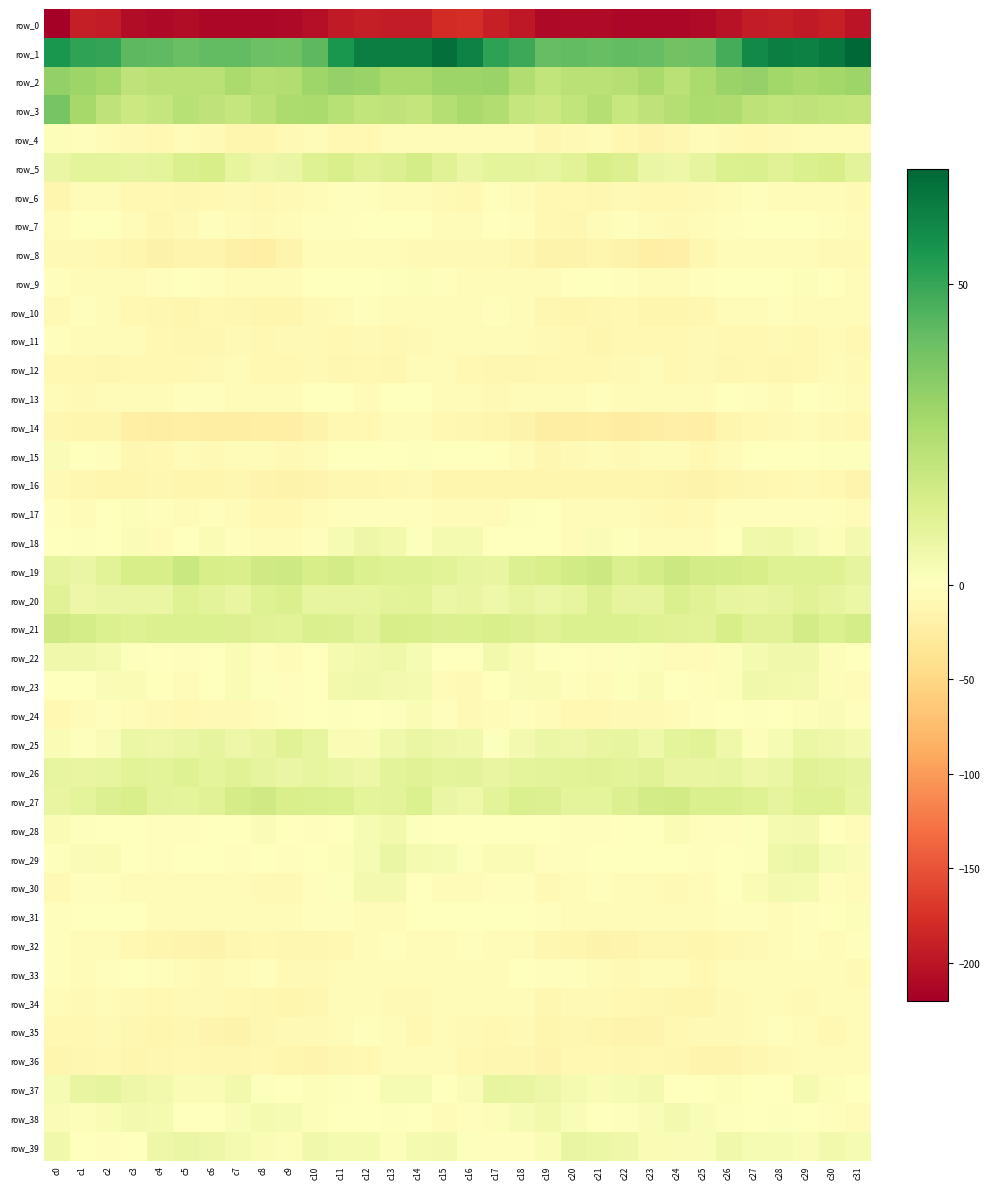

Reading left to right, list all the values displayed in this chart.

row_0: c0=-220.1	c1=-192.4	c2=-193.3	c3=-207.3	c4=-210.5	c5=-208.0	c6=-211.7	c7=-212.7	c8=-212.1	c9=-210.4	c10=-206.1	c11=-195.6	c12=-191.0	c13=-194.0	c14=-193.8	c15=-179.0	c16=-178.8	c17=-190.5	c18=-197.3	c19=-211.2	c20=-208.6	c21=-209.2	c22=-212.6	c23=-212.4	c24=-212.0	c25=-209.4	c26=-202.3	c27=-192.8	c28=-191.2	c29=-195.7	c30=-190.6	c31=-200.3
row_1: c0=55.4	c1=51.4	c2=50.7	c3=43.2	c4=42.5	c5=40.4	c6=42.0	c7=42.0	c8=39.8	c9=39.2	c10=43.0	c11=55.5	c12=62.4	c13=62.4	c14=62.7	c15=67.0	c16=61.4	c17=51.8	c18=48.8	c19=41.4	c20=42.1	c21=40.7	c22=42.0	c23=41.6	c24=38.9	c25=39.4	c26=47.3	c27=59.4	c28=62.6	c29=62.1	c30=64.1	c31=69.3
row_2: c0=31.8	c1=29.5	c2=27.4	c3=20.6	c4=22.6	c5=22.2	c6=22.5	c7=26.3	c8=23.5	c9=24.5	c10=29.2	c11=31.1	c12=30.0	c13=27.0	c14=27.0	c15=29.6	c16=29.3	c17=29.8	c18=24.6	c19=20.5	c20=22.5	c21=22.2	c22=23.5	c23=26.5	c24=22.7	c25=26.1	c26=30.1	c27=31.3	c28=28.5	c29=26.8	c30=27.9	c31=29.7
row_3: c0=37.6	c1=27.4	c2=20.9	c3=17.6	c4=19.0	c5=23.1	c6=20.7	c7=19.4	c8=22.4	c9=25.6	c10=26.1	c11=22.8	c12=20.2	c13=20.8	c14=19.8	c15=23.8	c16=26.9	c17=24.4	c18=19.2	c19=17.3	c20=20.3	c21=23.7	c22=18.6	c23=20.8	c24=23.4	c25=25.9	c26=25.2	c27=21.6	c28=20.1	c29=20.6	c30=20.3	c31=19.9
row_4: c0=1.3	c1=-2.2	c2=-4.1	c3=-8.1	c4=-9.9	c5=-4.9	c6=-8.3	c7=-13.5	c8=-13.7	c9=-7.3	c10=-6.8	c11=-9.5	c12=-9.0	c13=-5.2	c14=-3.8	c15=-4.4	c16=-4.1	c17=-3.4	c18=-5.0	c19=-10.4	c20=-7.9	c21=-5.0	c22=-10.6	c23=-14.5	c24=-11.6	c25=-6.3	c26=-7.6	c27=-10.0	c28=-7.5	c29=-4.4	c30=-4.0	c31=-6.8
row_5: c0=7.5	c1=9.5	c2=9.3	c3=9.2	c4=9.2	c5=13.5	c6=14.1	c7=8.2	c8=6.4	c9=7.4	c10=11.8	c11=13.6	c12=11.3	c13=12.3	c14=14.8	c15=10.9	c16=7.2	c17=9.4	c18=9.4	c19=8.1	c20=10.5	c21=14.6	c22=12.0	c23=7.5	c24=6.1	c25=9.0	c26=13.0	c27=13.0	c28=11.0	c29=13.4	c30=14.4	c31=9.8
row_6: c0=-13.3	c1=-5.4	c2=-4.4	c3=-9.7	c4=-9.1	c5=-11.5	c6=-8.7	c7=-7.5	c8=-10.0	c9=-8.5	c10=-6.8	c11=-3.4	c12=-2.9	c13=-4.4	c14=-5.1	c15=-7.5	c16=-9.7	c17=-3.2	c18=-6.7	c19=-10.2	c20=-9.8	c21=-11.3	c22=-7.1	c23=-8.9	c24=-9.4	c25=-8.3	c26=-5.8	c27=-2.6	c28=-3.8	c29=-4.7	c30=-5.2	c31=-6.9
row_7: c0=-6.2	c1=-0.8	c2=-1.7	c3=-6.0	c4=-10.9	c5=-8.6	c6=-2.6	c7=-3.8	c8=-8.1	c9=-5.9	c10=-2.3	c11=-2.0	c12=0.0	c13=-1.2	c14=-1.6	c15=-4.6	c16=-5.1	c17=-0.2	c18=-3.0	c19=-8.9	c20=-10.7	c21=-6.1	c22=-1.8	c23=-6.1	c24=-7.6	c25=-5.1	c26=-2.2	c27=-1.2	c28=-0.2	c29=-1.6	c30=-2.0	c31=-5.5
row_8: c0=-8.5	c1=-7.4	c2=-9.5	c3=-13.8	c4=-17.3	c5=-14.1	c6=-14.1	c7=-19.2	c8=-21.1	c9=-14.4	c10=-6.9	c11=-4.5	c12=-5.2	c13=-6.8	c14=-7.1	c15=-7.9	c16=-7.4	c17=-8.0	c18=-10.7	c19=-16.0	c20=-16.5	c21=-13.2	c22=-15.7	c23=-20.7	c24=-19.3	c25=-12.0	c26=-5.5	c27=-4.2	c28=-6.1	c29=-6.8	c30=-7.7	c31=-7.3
row_9: c0=-1.9	c1=-3.5	c2=-3.6	c3=-5.5	c4=-3.0	c5=-0.3	c6=-2.4	c7=-3.7	c8=-4.7	c9=-3.6	c10=-0.3	c11=-0.4	c12=-0.9	c13=0.8	c14=1.3	c15=-3.2	c16=-4.9	c17=-3.9	c18=-3.8	c19=-5.9	c20=-1.2	c21=-1.0	c22=-2.8	c23=-3.9	c24=-5.0	c25=-2.7	c26=0.0	c27=-0.5	c28=-0.6	c29=1.4	c30=0.1	c31=-4.3
row_10: c0=-7.5	c1=-3.1	c2=-4.4	c3=-9.0	c4=-11.6	c5=-12.0	c6=-9.9	c7=-11.8	c8=-12.6	c9=-12.3	c10=-8.4	c11=-4.6	c12=-2.7	c13=-3.6	c14=-6.1	c15=-6.6	c16=-5.2	c17=-1.9	c18=-6.3	c19=-10.7	c20=-12.1	c21=-11.5	c22=-9.6	c23=-13.0	c24=-12.4	c25=-11.6	c26=-6.4	c27=-3.8	c28=-2.6	c29=-4.8	c30=-6.6	c31=-5.7
row_11: c0=-1.8	c1=-4.6	c2=-4.9	c3=-6.1	c4=-9.6	c5=-12.0	c6=-11.1	c7=-8.4	c8=-9.0	c9=-8.2	c10=-7.7	c11=-10.0	c12=-7.9	c13=-8.9	c14=-7.0	c15=-6.3	c16=-6.4	c17=-5.1	c18=-4.9	c19=-7.9	c20=-10.1	c21=-12.6	c22=-9.5	c23=-8.8	c24=-8.8	c25=-7.5	c26=-9.2	c27=-9.0	c28=-8.1	c29=-9.1	c30=-5.6	c31=-8.9
row_12: c0=-9.7	c1=-10.3	c2=-11.5	c3=-10.2	c4=-9.7	c5=-9.7	c6=-8.6	c7=-6.4	c8=-8.9	c9=-8.7	c10=-8.5	c11=-11.0	c12=-10.3	c13=-10.4	c14=-5.4	c15=-5.9	c16=-9.7	c17=-11.3	c18=-11.0	c19=-10.1	c20=-9.4	c21=-9.8	c22=-7.6	c23=-6.6	c24=-9.5	c25=-7.6	c26=-10.6	c27=-10.1	c28=-10.9	c29=-8.8	c30=-4.5	c31=-7.0
row_13: c0=-6.8	c1=-7.2	c2=-6.5	c3=-4.0	c4=-4.2	c5=-3.0	c6=-2.9	c7=-4.3	c8=-5.6	c9=-4.9	c10=-1.7	c11=-1.2	c12=-3.7	c13=-1.5	c14=-1.6	c15=-3.6	c16=-6.7	c17=-7.2	c18=-5.4	c19=-4.2	c20=-4.1	c21=-2.6	c22=-3.5	c23=-4.7	c24=-5.6	c25=-4.2	c26=-0.9	c27=-2.0	c28=-3.7	c29=-0.9	c30=-2.2	c31=-4.3
row_14: c0=-11.3	c1=-12.7	c2=-13.4	c3=-21.2	c4=-23.2	c5=-21.7	c6=-23.9	c7=-24.1	c8=-21.5	c9=-20.9	c10=-17.1	c11=-10.1	c12=-8.9	c13=-6.7	c14=-6.8	c15=-8.8	c16=-10.7	c17=-12.3	c18=-15.8	c19=-23.5	c20=-22.5	c21=-22.2	c22=-24.4	c23=-23.5	c24=-20.5	c25=-21.4	c26=-13.2	c27=-9.6	c28=-8.3	c29=-6.2	c30=-7.6	c31=-9.9
row_15: c0=2.0	c1=0.2	c2=-3.1	c3=-10.6	c4=-9.4	c5=-6.2	c6=-7.5	c7=-6.8	c8=-4.2	c9=-7.4	c10=-6.3	c11=-0.8	c12=0.1	c13=-0.7	c14=1.0	c15=-0.5	c16=-0.1	c17=-0.4	c18=-6.1	c19=-11.8	c20=-8.0	c21=-5.9	c22=-8.1	c23=-5.5	c24=-4.5	c25=-8.9	c26=-3.5	c27=-0.1	c28=-0.5	c29=0.0	c30=0.7	c31=0.6
row_16: c0=-7.9	c1=-10.7	c2=-13.3	c3=-12.7	c4=-12.0	c5=-13.5	c6=-12.5	c7=-12.0	c8=-14.2	c9=-15.6	c10=-14.3	c11=-10.4	c12=-10.9	c13=-8.6	c14=-8.1	c15=-13.0	c16=-12.2	c17=-12.5	c18=-13.6	c19=-12.2	c20=-12.6	c21=-13.0	c22=-12.3	c23=-12.7	c24=-14.4	c25=-16.3	c26=-12.3	c27=-10.7	c28=-10.3	c29=-7.6	c30=-9.8	c31=-14.2
row_17: c0=-3.2	c1=-4.3	c2=-1.0	c3=1.3	c4=-2.7	c5=-5.6	c6=-3.2	c7=-5.1	c8=-9.1	c9=-9.5	c10=-4.4	c11=-2.7	c12=-2.6	c13=-2.2	c14=-1.8	c15=-5.2	c16=-5.6	c17=-4.1	c18=0.8	c19=-0.2	c20=-4.1	c21=-4.6	c22=-3.5	c23=-6.9	c24=-9.5	c25=-8.3	c26=-2.9	c27=-2.9	c28=-2.4	c29=-1.8	c30=-3.0	c31=-6.2
row_18: c0=-0.4	c1=0.9	c2=-0.7	c3=2.0	c4=-4.6	c5=-1.0	c6=2.7	c7=-2.1	c8=-4.9	c9=-3.8	c10=-3.2	c11=2.9	c12=6.3	c13=4.4	c14=1.0	c15=3.6	c16=3.5	c17=0.5	c18=0.3	c19=-0.2	c20=-4.6	c21=1.7	c22=0.9	c23=-3.8	c24=-4.4	c25=-4.0	c26=-1.2	c27=5.0	c28=5.8	c29=2.8	c30=1.4	c31=4.3
row_19: c0=8.9	c1=7.3	c2=10.4	c3=14.4	c4=14.6	c5=18.0	c6=14.2	c7=13.9	c8=16.3	c9=17.1	c10=14.2	c11=15.2	c12=12.6	c13=11.4	c14=11.9	c15=10.4	c16=8.6	c17=7.7	c18=12.4	c19=13.6	c20=16.1	c21=17.4	c22=13.1	c23=14.8	c24=17.3	c25=15.6	c26=14.9	c27=14.4	c28=11.6	c29=11.7	c30=11.6	c31=9.2
row_20: c0=10.9	c1=6.1	c2=7.5	c3=7.5	c4=7.4	c5=11.5	c6=10.3	c7=8.1	c8=11.6	c9=13.1	c10=8.4	c11=8.5	c12=8.3	c13=10.2	c14=10.3	c15=6.9	c16=7.6	c17=5.5	c18=8.4	c19=6.5	c20=8.5	c21=12.0	c22=9.0	c23=8.7	c24=13.4	c25=11.0	c26=8.5	c27=8.1	c28=9.0	c29=10.8	c30=8.8	c31=6.8
row_21: c0=16.4	c1=14.7	c2=12.6	c3=11.4	c4=12.5	c5=13.0	c6=12.5	c7=12.1	c8=11.0	c9=10.4	c10=13.3	c11=12.4	c12=10.1	c13=14.4	c14=13.8	c15=12.0	c16=12.6	c17=13.9	c18=11.9	c19=11.4	c20=12.7	c21=12.7	c22=12.6	c23=11.4	c24=11.0	c25=10.7	c26=14.1	c27=10.9	c28=11.0	c29=15.6	c30=12.8	c31=15.1
row_22: c0=5.1	c1=4.9	c2=3.7	c3=1.0	c4=0.4	c5=-2.2	c6=-1.0	c7=2.4	c8=-3.2	c9=-6.3	c10=-1.0	c11=3.4	c12=4.6	c13=5.5	c14=2.8	c15=0.1	c16=0.4	c17=4.7	c18=2.3	c19=0.9	c20=-0.4	c21=-2.6	c22=0.8	c23=1.2	c24=-5.3	c25=-5.3	c26=1.3	c27=3.7	c28=5.3	c29=4.9	c30=1.4	c31=-0.1
row_23: c0=-1.5	c1=-0.9	c2=1.6	c3=2.2	c4=-0.0	c5=-4.5	c6=-1.1	c7=2.5	c8=0.7	c9=-2.4	c10=-0.6	c11=4.3	c12=5.2	c13=4.2	c14=3.5	c15=-4.7	c16=-7.0	c17=-0.1	c18=1.8	c19=2.3	c20=-2.4	c21=-3.9	c22=0.6	c23=2.4	c24=-0.3	c25=-3.1	c26=1.4	c27=5.2	c28=4.7	c29=4.3	c30=1.3	c31=-6.8
row_24: c0=-9.4	c1=-6.1	c2=-2.1	c3=-4.4	c4=-8.2	c5=-10.0	c6=-7.6	c7=-8.0	c8=-5.6	c9=-2.7	c10=-0.8	c11=1.0	c12=-0.1	c13=0.6	c14=2.6	c15=-2.5	c16=-7.5	c17=-4.4	c18=-2.2	c19=-6.2	c20=-9.2	c21=-9.4	c22=-7.3	c23=-7.9	c24=-3.7	c25=-2.9	c26=0.2	c27=0.7	c28=-0.0	c29=1.5	c30=1.7	c31=-2.4
row_25: c0=2.5	c1=0.6	c2=2.2	c3=6.8	c4=6.3	c5=7.1	c6=8.7	c7=6.3	c8=7.7	c9=10.9	c10=8.3	c11=2.2	c12=2.4	c13=5.3	c14=7.5	c15=6.0	c16=5.3	c17=0.6	c18=4.0	c19=6.8	c20=6.3	c21=7.8	c22=8.3	c23=5.9	c24=9.4	c25=10.5	c26=5.5	c27=1.6	c28=3.0	c29=6.9	c30=5.9	c31=3.8
row_26: c0=8.1	c1=7.8	c2=8.5	c3=10.7	c4=9.8	c5=11.8	c6=9.5	c7=11.3	c8=8.8	c9=7.3	c10=8.5	c11=7.2	c12=6.0	c13=10.1	c14=10.9	c15=9.3	c16=9.8	c17=8.0	c18=9.5	c19=9.9	c20=10.7	c21=11.0	c22=9.9	c23=11.1	c24=7.8	c25=7.6	c26=8.2	c27=6.3	c28=7.1	c29=11.2	c30=10.0	c31=8.9
row_27: c0=7.6	c1=9.4	c2=12.2	c3=13.5	c4=10.0	c5=9.6	c6=10.9	c7=14.7	c8=16.2	c9=13.9	c10=13.1	c11=12.5	c12=9.6	c13=9.9	c14=12.7	c15=7.2	c16=5.4	c17=10.2	c18=13.1	c19=12.0	c20=9.6	c21=9.5	c22=12.4	c23=15.6	c24=16.1	c25=13.2	c26=13.2	c27=11.6	c28=8.7	c29=11.7	c30=11.8	c31=8.4
row_28: c0=2.2	c1=0.6	c2=0.3	c3=-0.3	c4=-2.5	c5=-2.7	c6=-1.3	c7=-0.4	c8=1.8	c9=0.1	c10=-3.3	c11=-0.2	c12=2.9	c13=4.4	c14=0.8	c15=-1.3	c16=-0.2	c17=0.4	c18=0.1	c19=-1.3	c20=-3.1	c21=-2.4	c22=-0.8	c23=-0.0	c24=2.5	c25=-2.0	c26=-2.3	c27=0.8	c28=3.5	c29=3.9	c30=-1.3	c31=-3.6
row_29: c0=0.8	c1=2.1	c2=2.6	c3=0.5	c4=-2.7	c5=-0.4	c6=-0.2	c7=-1.9	c8=-0.8	c9=-1.8	c10=-1.3	c11=1.1	c12=3.1	c13=7.5	c14=3.7	c15=2.9	c16=1.0	c17=2.4	c18=2.6	c19=-1.8	c20=-2.1	c21=0.2	c22=-1.1	c23=-1.7	c24=-0.7	c25=-2.6	c26=0.2	c27=1.0	c28=5.5	c29=6.5	c30=2.9	c31=1.8
row_30: c0=-8.5	c1=-3.2	c2=-1.7	c3=-6.6	c4=-6.8	c5=-4.4	c6=-4.0	c7=-6.2	c8=-8.1	c9=-7.3	c10=-3.2	c11=0.8	c12=3.9	c13=4.0	c14=0.5	c15=-5.0	c16=-6.1	c17=-1.8	c18=-2.9	c19=-7.7	c20=-6.4	c21=-3.4	c22=-5.0	c23=-6.7	c24=-8.2	c25=-6.5	c26=-1.5	c27=2.2	c28=4.1	c29=3.3	c30=-1.8	c31=-5.5
row_31: c0=-2.1	c1=-0.5	c2=-0.8	c3=-1.5	c4=-3.5	c5=-3.9	c6=-4.1	c7=-4.7	c8=-4.2	c9=-4.6	c10=-2.7	c11=-2.4	c12=-3.9	c13=-3.5	c14=-0.9	c15=0.3	c16=-0.5	c17=-0.2	c18=-1.3	c19=-2.0	c20=-4.2	c21=-3.7	c22=-4.7	c23=-4.7	c24=-4.0	c25=-4.8	c26=-2.0	c27=-3.1	c28=-4.2	c29=-2.5	c30=-0.4	c31=1.4
row_32: c0=-2.9	c1=-4.3	c2=-5.0	c3=-9.7	c4=-13.1	c5=-15.1	c6=-17.0	c7=-11.4	c8=-10.2	c9=-11.8	c10=-11.1	c11=-9.1	c12=-6.2	c13=-3.0	c14=-4.9	c15=-3.6	c16=-3.2	c17=-4.1	c18=-6.4	c19=-11.5	c20=-13.5	c21=-16.6	c22=-15.3	c23=-10.4	c24=-10.6	c25=-12.2	c26=-10.3	c27=-8.3	c28=-4.9	c29=-2.8	c30=-5.5	c31=-3.1
row_33: c0=-1.7	c1=-4.4	c2=-2.3	c3=-1.2	c4=-2.7	c5=-4.4	c6=-7.3	c7=-4.9	c8=-3.1	c9=-7.7	c10=-8.4	c11=-4.9	c12=-6.9	c13=-5.0	c14=-6.0	c15=-5.5	c16=-3.9	c17=-4.1	c18=-1.0	c19=-2.4	c20=-2.7	c21=-6.1	c22=-7.1	c23=-3.5	c24=-4.1	c25=-9.3	c26=-6.8	c27=-5.2	c28=-6.8	c29=-4.7	c30=-6.8	c31=-8.4
row_34: c0=-4.1	c1=-7.5	c2=-4.7	c3=-8.1	c4=-8.9	c5=-7.1	c6=-8.1	c7=-10.2	c8=-11.5	c9=-12.8	c10=-10.4	c11=-4.9	c12=-3.9	c13=-7.6	c14=-7.2	c15=-4.5	c16=-5.4	c17=-6.7	c18=-4.6	c19=-10.5	c20=-7.4	c21=-7.5	c22=-9.2	c23=-10.6	c24=-12.4	c25=-12.2	c26=-8.6	c27=-3.5	c28=-5.3	c29=-8.1	c30=-6.2	c31=-6.6
row_35: c0=-10.1	c1=-10.2	c2=-7.2	c3=-11.2	c4=-12.5	c5=-11.8	c6=-13.8	c7=-15.5	c8=-11.8	c9=-7.2	c10=-7.6	c11=-5.0	c12=-2.0	c13=-4.5	c14=-9.3	c15=-6.5	c16=-8.0	c17=-8.8	c18=-7.5	c19=-13.3	c20=-11.9	c21=-12.4	c22=-15.0	c23=-14.7	c24=-9.9	c25=-7.1	c26=-7.2	c27=-3.5	c28=-2.6	c29=-5.9	c30=-9.8	c31=-4.0
row_36: c0=-13.0	c1=-11.3	c2=-10.2	c3=-12.9	c4=-11.8	c5=-8.8	c6=-11.4	c7=-10.3	c8=-9.6	c9=-12.5	c10=-15.0	c11=-11.7	c12=-10.2	c13=-5.2	c14=-5.5	c15=-5.5	c16=-10.0	c17=-10.8	c18=-10.5	c19=-13.8	c20=-10.3	c21=-9.7	c22=-11.8	c23=-9.2	c24=-10.5	c25=-14.1	c26=-14.2	c27=-11.0	c28=-8.5	c29=-4.5	c30=-5.7	c31=-3.9
row_37: c0=2.9	c1=7.6	c2=8.7	c3=6.4	c4=4.6	c5=2.7	c6=2.6	c7=4.6	c8=0.7	c9=-0.7	c10=1.4	c11=0.9	c12=-0.9	c13=3.1	c14=2.8	c15=0.1	c16=2.1	c17=8.4	c18=7.6	c19=6.1	c20=3.3	c21=2.4	c22=3.1	c23=4.2	c24=-0.8	c25=-0.1	c26=1.6	c27=-0.1	c28=0.4	c29=3.7	c30=1.6	c31=0.1
row_38: c0=1.8	c1=1.6	c2=2.4	c3=4.0	c4=3.4	c5=-0.5	c6=-0.6	c7=1.6	c8=3.3	c9=3.2	c10=1.1	c11=-0.7	c12=-0.2	c13=0.6	c14=-0.6	c15=-3.8	c16=-2.3	c17=1.4	c18=3.0	c19=4.5	c20=2.0	c21=-1.5	c22=0.6	c23=1.9	c24=4.0	c25=1.9	c26=0.8	c27=-1.2	c28=0.7	c29=0.2	c30=-1.8	c31=-5.4
row_39: c0=5.0	c1=-0.3	c2=-3.3	c3=0.5	c4=6.5	c5=7.1	c6=6.2	c7=3.7	c8=2.2	c9=1.2	c10=5.2	c11=3.3	c12=3.3	c13=1.4	c14=3.5	c15=3.8	c16=0.8	c17=-2.5	c18=-2.2	c19=2.6	c20=7.8	c21=6.5	c22=5.7	c23=2.6	c24=1.8	c25=2.0	c26=5.2	c27=3.0	c28=2.7	c29=1.7	c30=4.6	c31=3.2